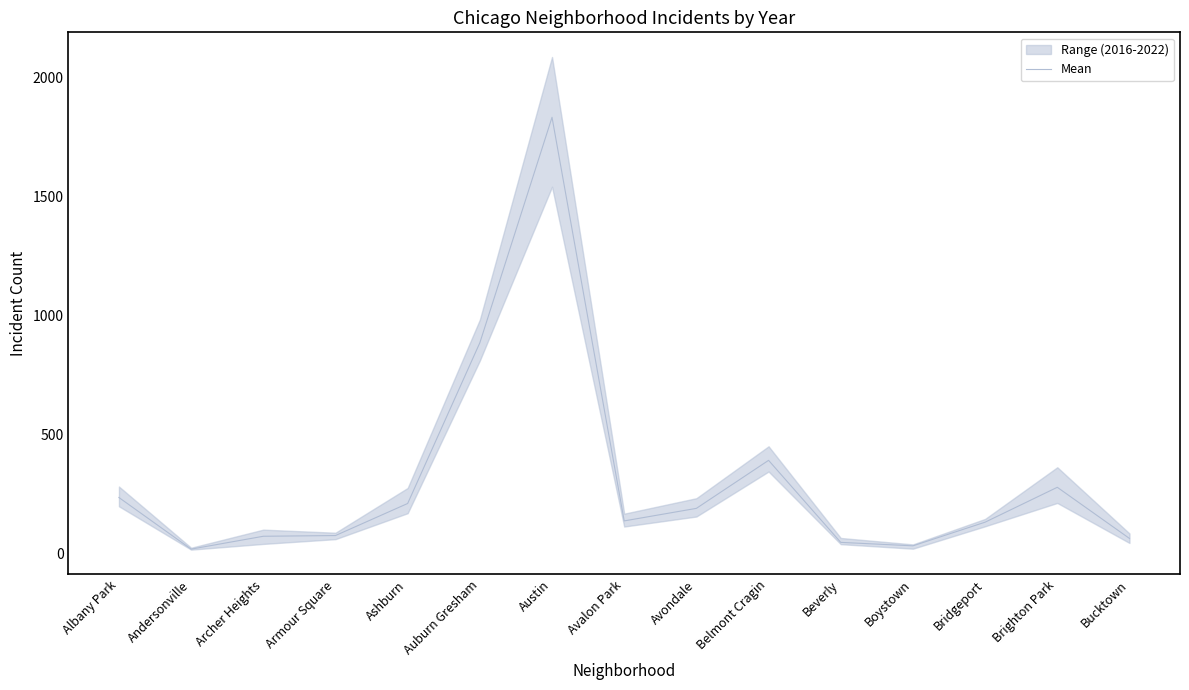

How many values exceed 137?

8